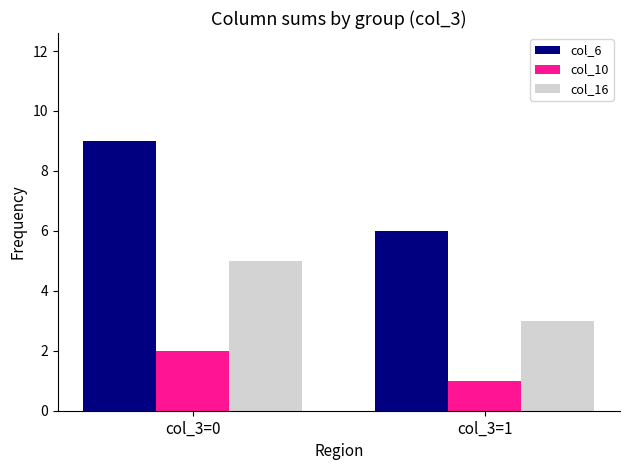

What is the sum of the col_16 values at col_3=0 and col_3=1?

8